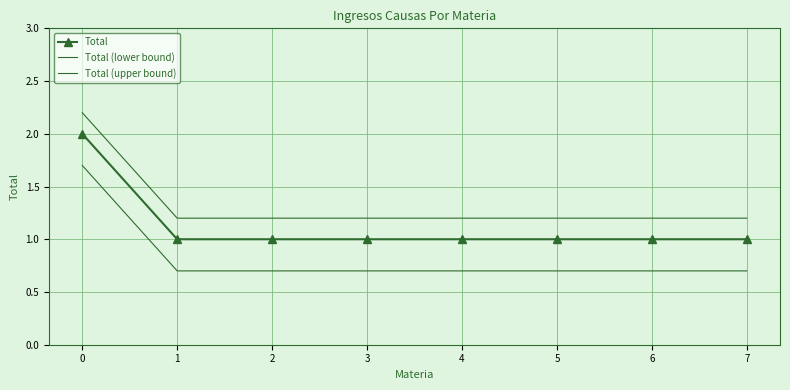

What is the difference between the maximum and second lowest values in the Total (upper bound) series?

1.0